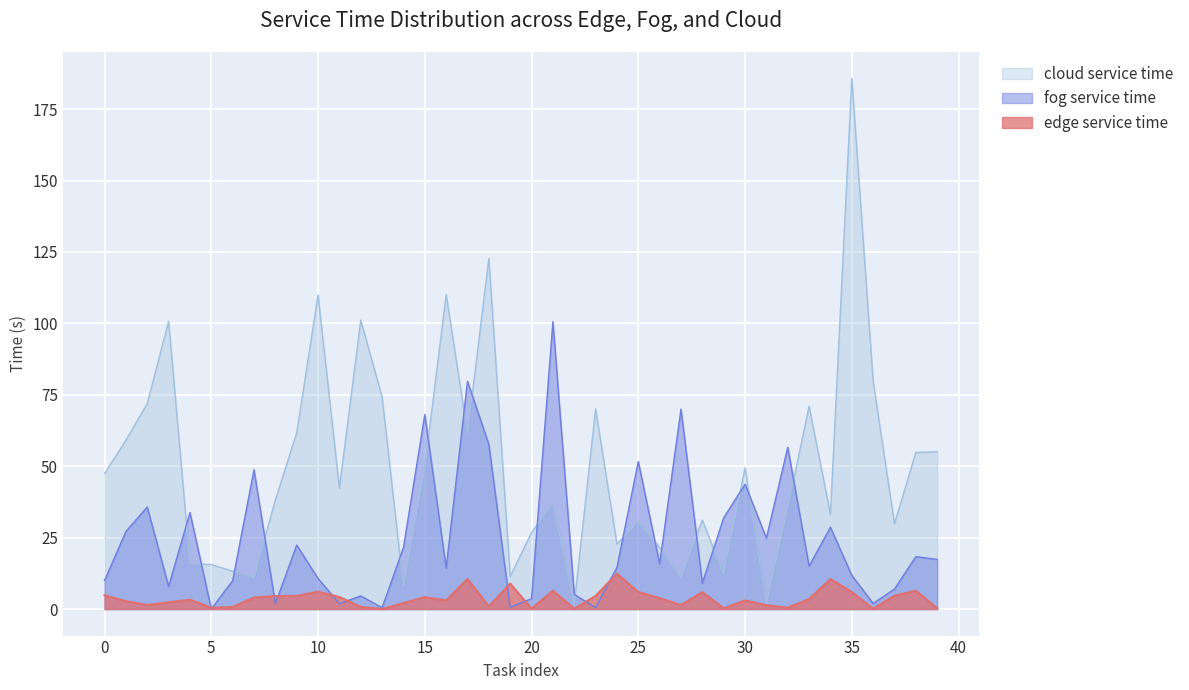

Reading right to left, what are all the values shown in this chart?

edge service time: 39=0.3	38=6.4	37=4.7	36=0.1	35=6.0	34=10.5	33=3.5	32=0.5	31=1.3	30=3.0	29=0.3	28=5.9	27=1.4	26=3.8	25=6.0	24=12.4	23=4.6	22=0.1	21=6.4	20=0.1	19=8.9	18=0.9	17=10.5	16=3.0	15=4.2	14=2.1	13=0.0	12=0.8	11=4.2	10=6.1	9=4.6	8=4.6	7=4.0	6=0.7	5=0.5	4=3.3	3=2.4	2=1.4	1=2.8	0=4.8
fog service time: 39=17.4	38=18.4	37=7.0	36=2.0	35=11.8	34=28.6	33=15.0	32=56.6	31=24.8	30=43.7	29=31.9	28=9.1	27=70.0	26=15.9	25=51.6	24=14.6	23=0.5	22=5.1	21=100.6	20=3.6	19=0.6	18=57.6	17=79.7	16=14.4	15=68.1	14=21.5	13=0.5	12=4.6	11=1.9	10=10.7	9=22.4	8=1.9	7=48.8	6=9.9	5=0.0	4=33.8	3=7.9	2=35.7	1=27.2	0=10.0
cloud service time: 39=55.1	38=54.8	37=29.9	36=79.7	35=185.7	34=33.2	33=71.0	32=35.4	31=1.8	30=49.5	29=12.2	28=31.1	27=11.0	26=21.6	25=30.8	24=22.7	23=70.1	22=1.6	21=37.1	20=26.8	19=11.4	18=122.7	17=61.5	16=110.1	15=49.7	14=7.8	13=74.2	12=101.1	11=42.3	10=109.9	9=61.6	8=38.2	7=10.9	6=13.3	5=15.6	4=15.9	3=100.7	2=71.9	1=59.1	0=47.4